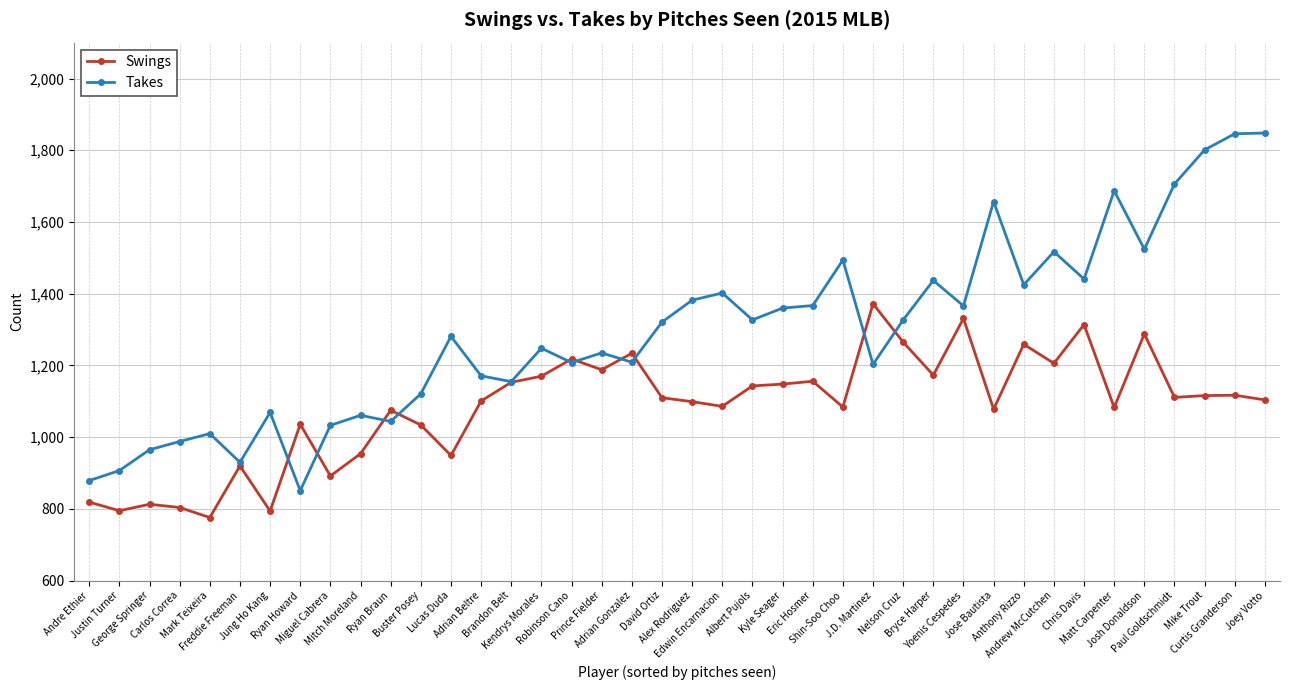

What is the value of the Swings point at the 30th from the left?

1331